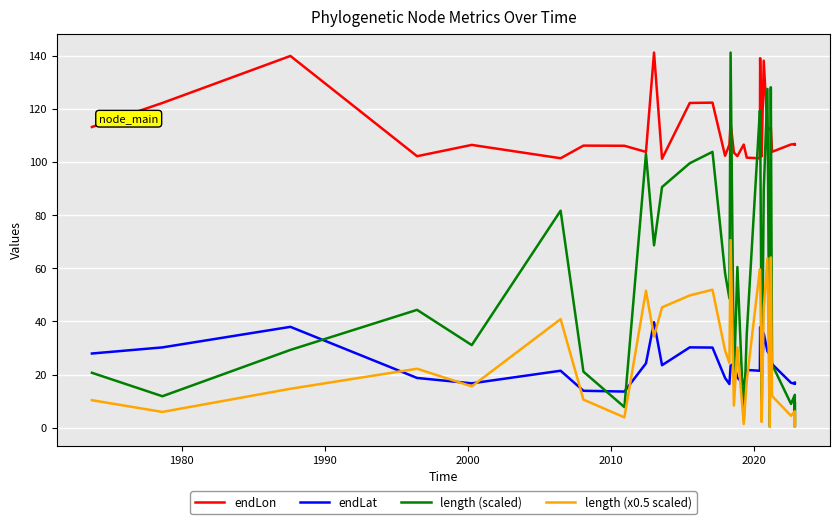

True or false: endLon and length (x0.5 scaled) intersect in this chart.

False